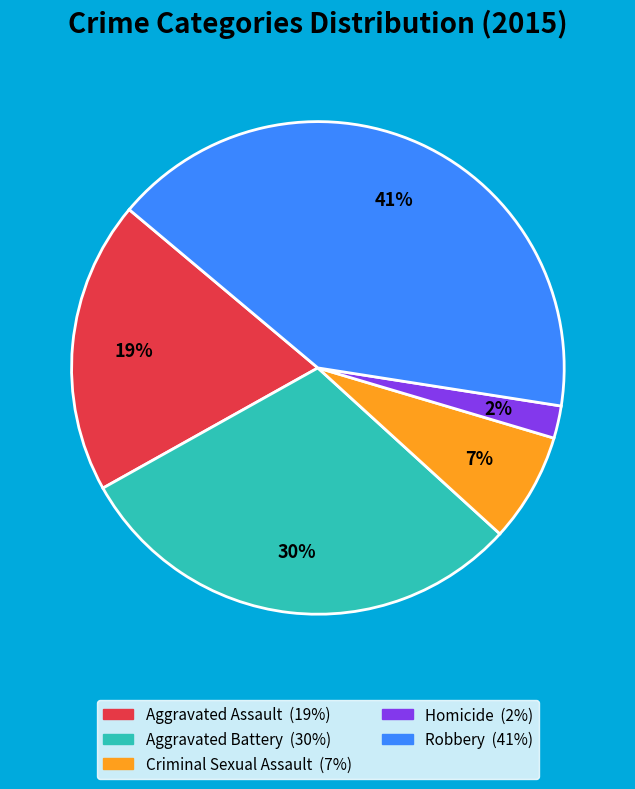

Approximately how many times larger is the value at Aggravated Battery compared to Robbery?

0.7